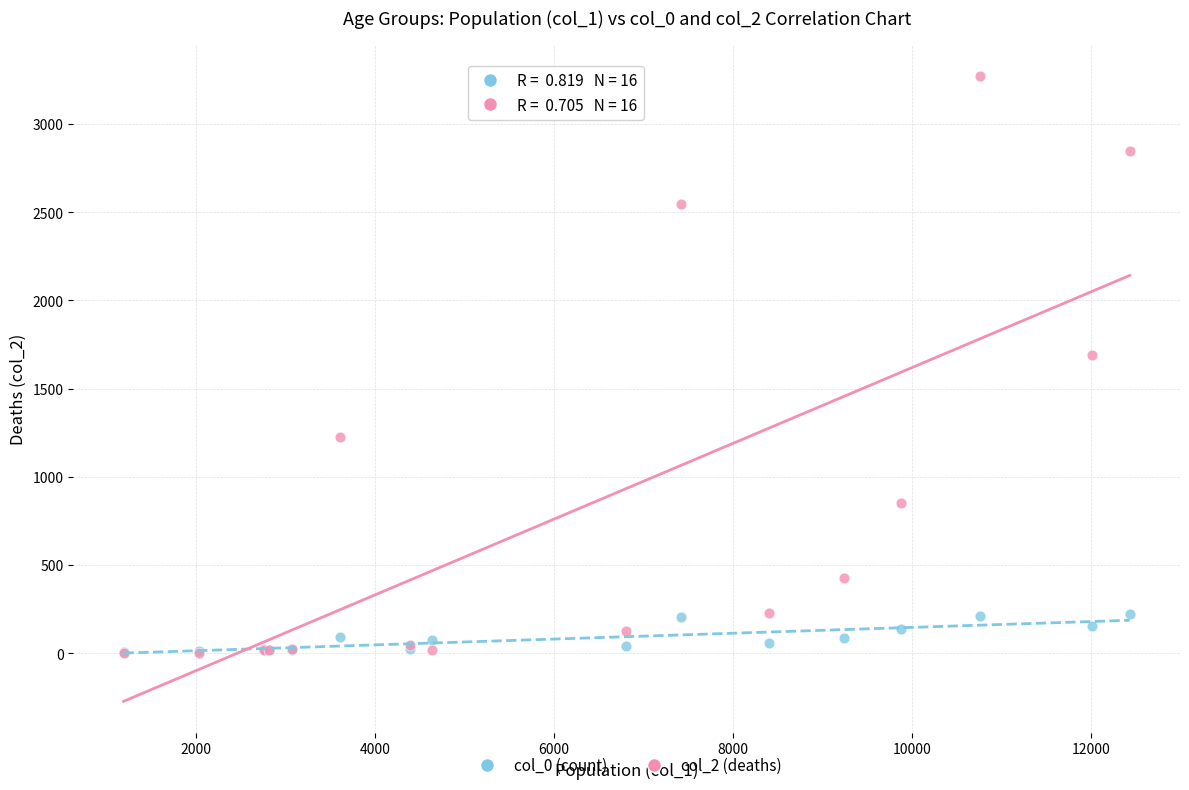

Which series contains the highest Y value?

col_2 (deaths)